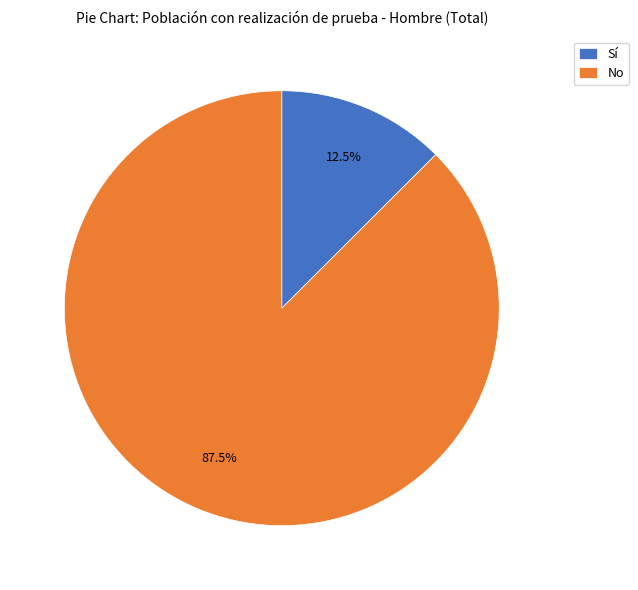

To the nearest percent, what is the average slice percentage?

50%